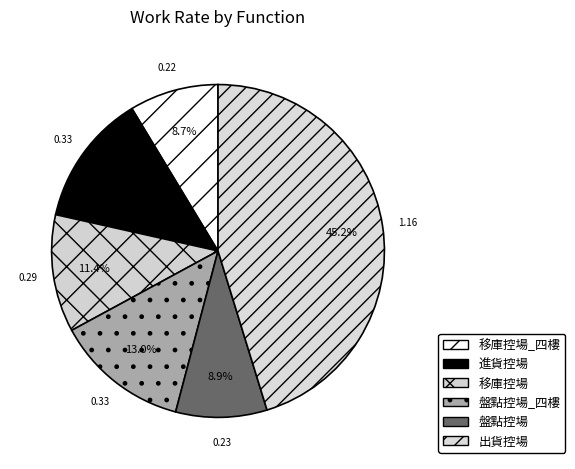

How many segments does this pie chart have?

6